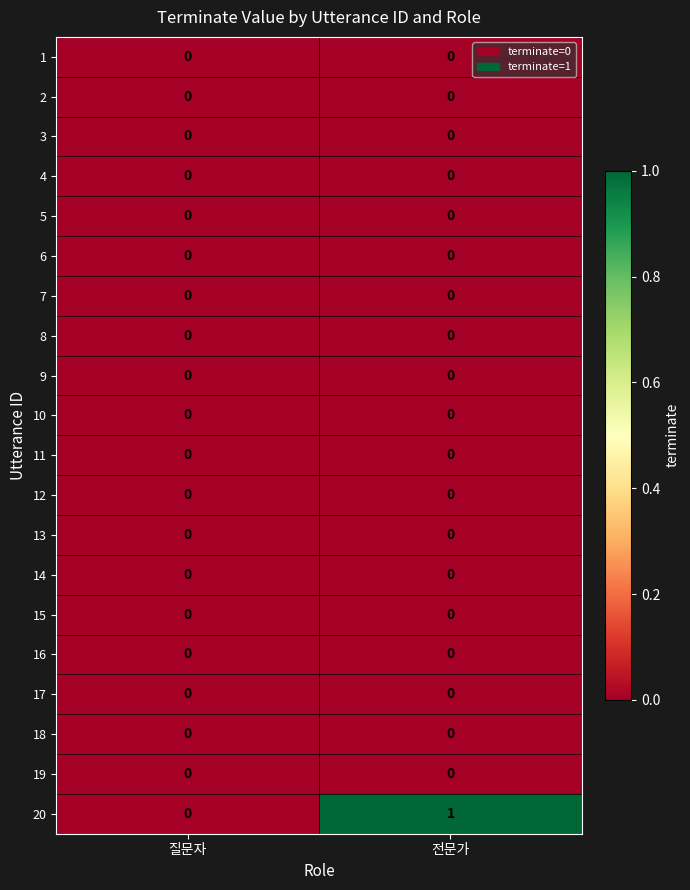

The value of 20 at 질문자 is 0. True or false?

True